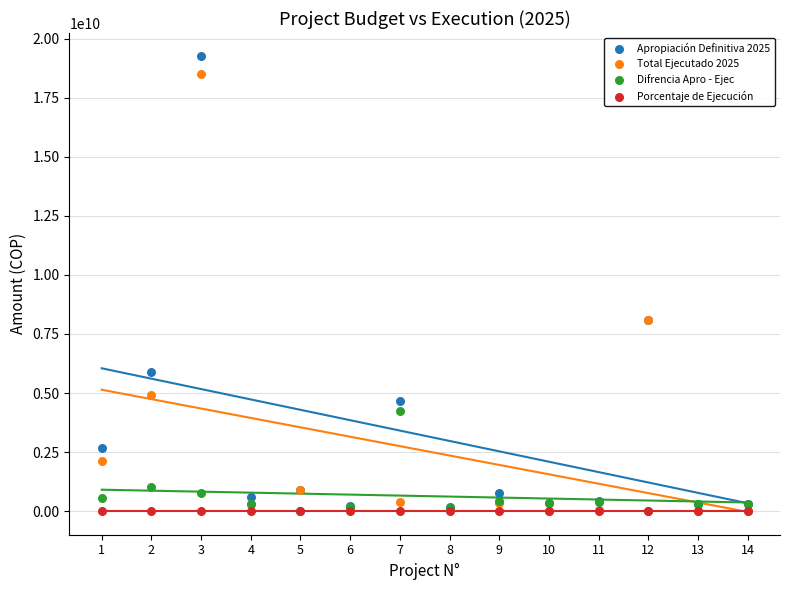

Which series has the largest Y range (max minus min)?

Apropiación Definitiva 2025